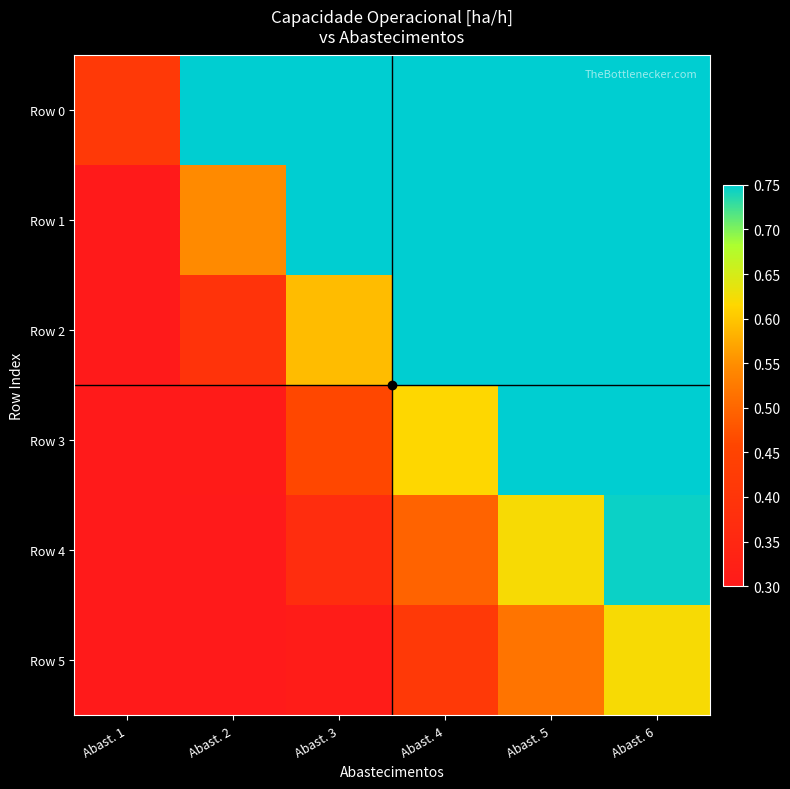

Reading left to right, extract all data points from this chart.

Row 0: Abast. 1=0.4	Abast. 2=0.8	Abast. 3=0.8	Abast. 4=0.8	Abast. 5=0.8	Abast. 6=0.8
Row 1: Abast. 1=0.3	Abast. 2=0.5	Abast. 3=0.8	Abast. 4=0.8	Abast. 5=0.8	Abast. 6=0.8
Row 2: Abast. 1=0.3	Abast. 2=0.4	Abast. 3=0.6	Abast. 4=0.8	Abast. 5=0.8	Abast. 6=0.8
Row 3: Abast. 1=0.3	Abast. 2=0.3	Abast. 3=0.5	Abast. 4=0.6	Abast. 5=0.8	Abast. 6=0.8
Row 4: Abast. 1=0.3	Abast. 2=0.3	Abast. 3=0.4	Abast. 4=0.5	Abast. 5=0.6	Abast. 6=0.7
Row 5: Abast. 1=0.3	Abast. 2=0.3	Abast. 3=0.3	Abast. 4=0.4	Abast. 5=0.5	Abast. 6=0.6